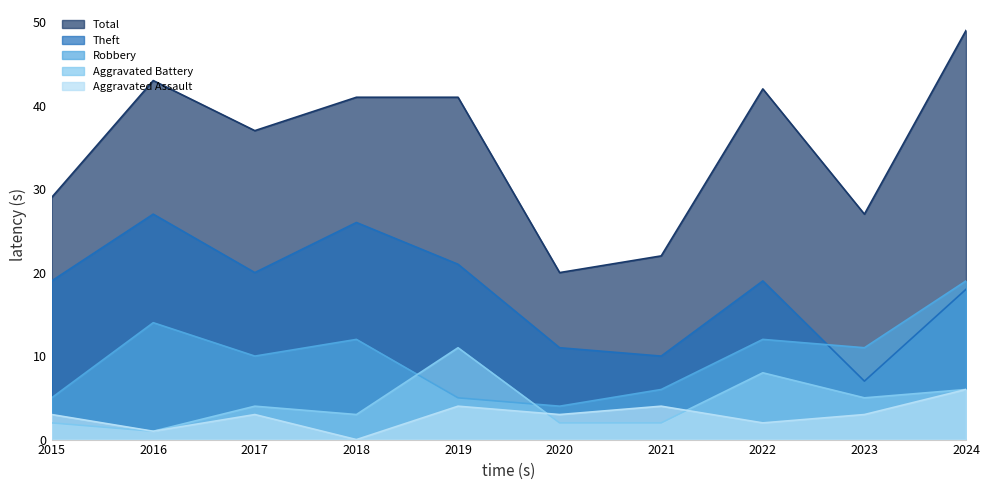

How many lines are shown in the chart?

5